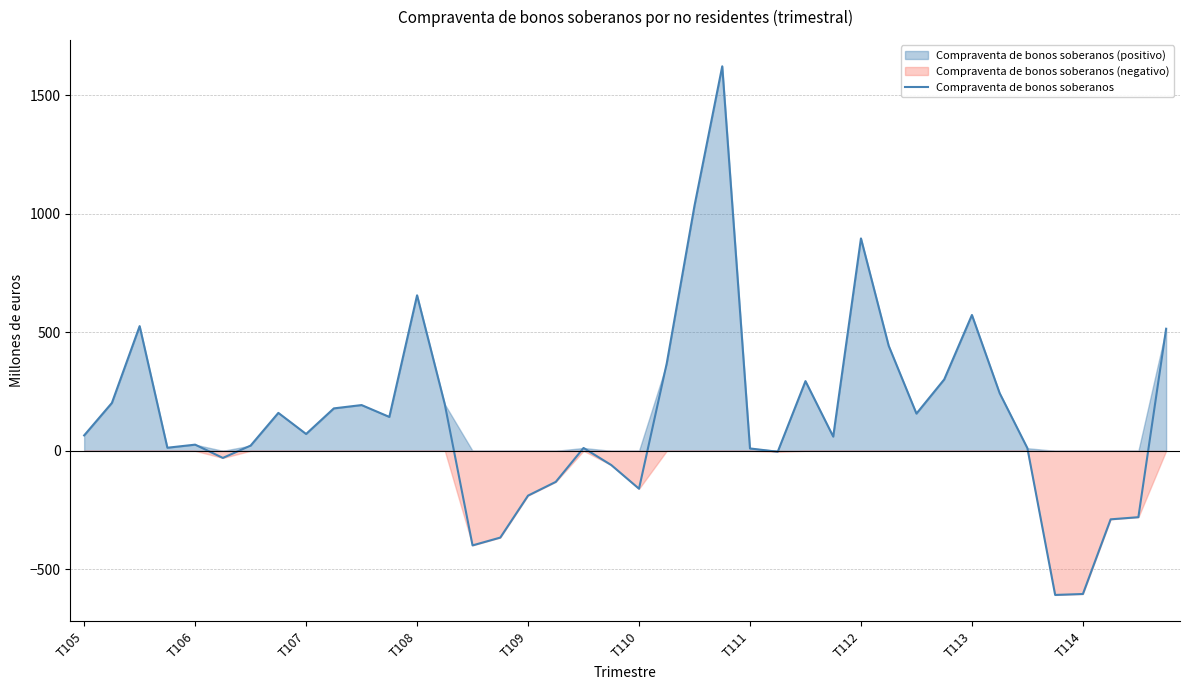

What is the average value?

147